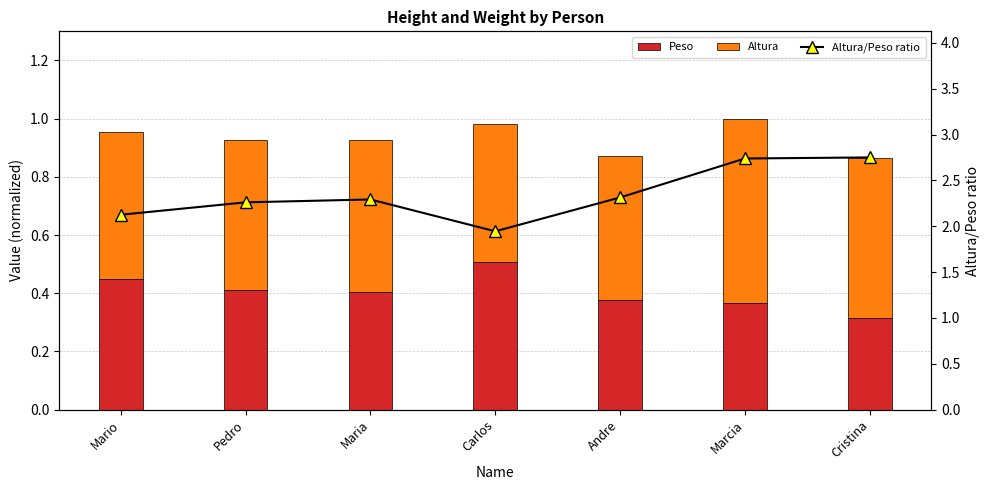

What is the label of the 3rd bar from the left?

Maria